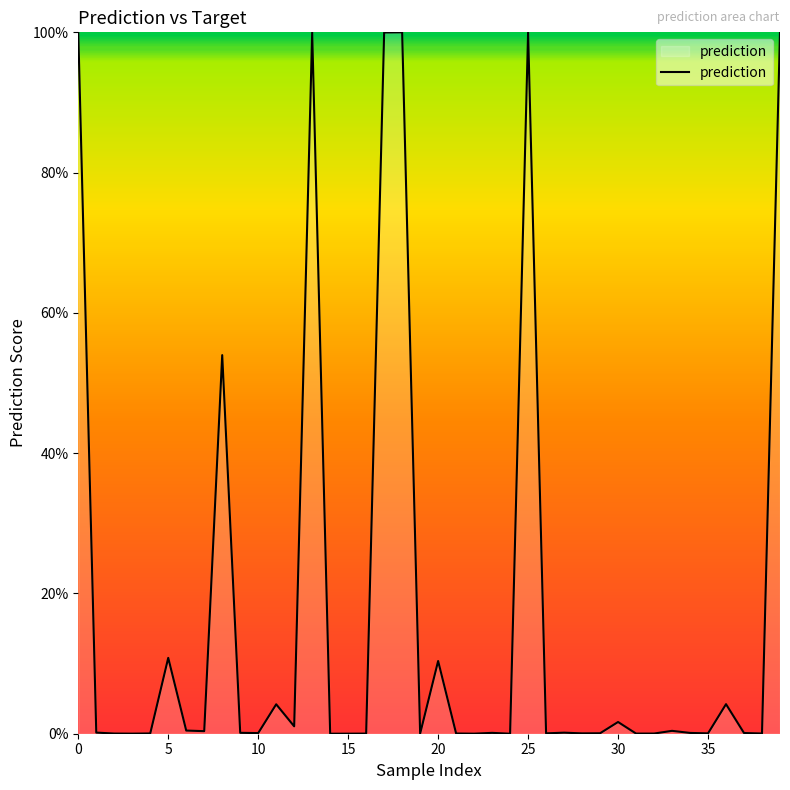

Is this an area chart (filled region under the line)?

Yes